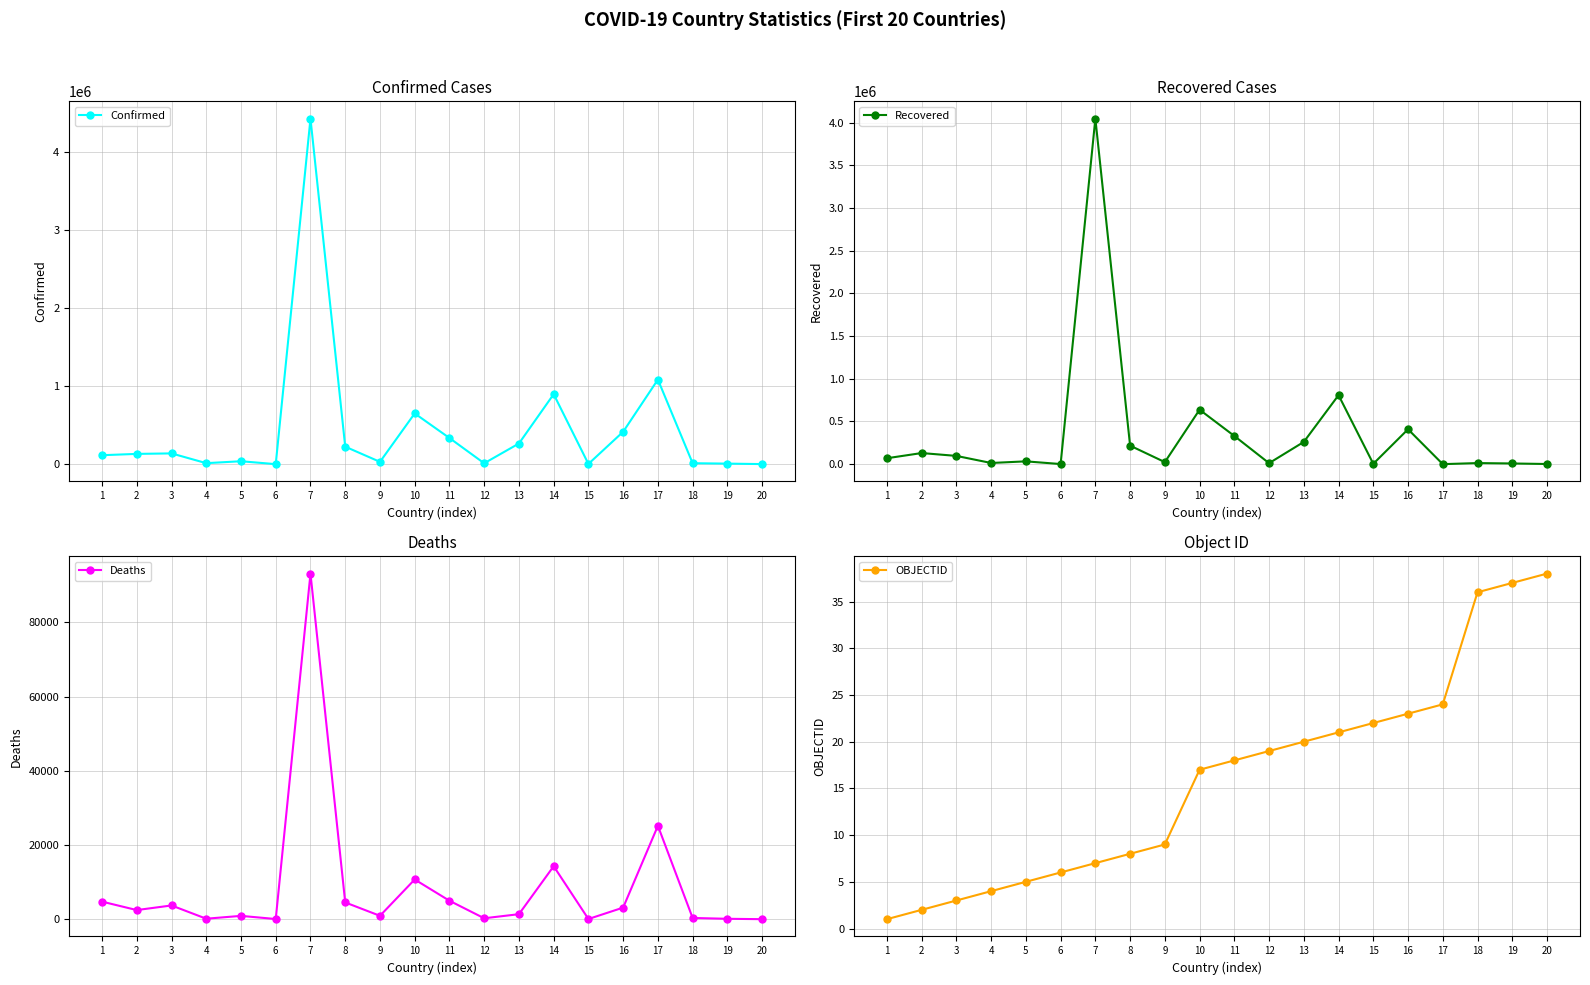

Where does the Deaths series first go above 2456?

1